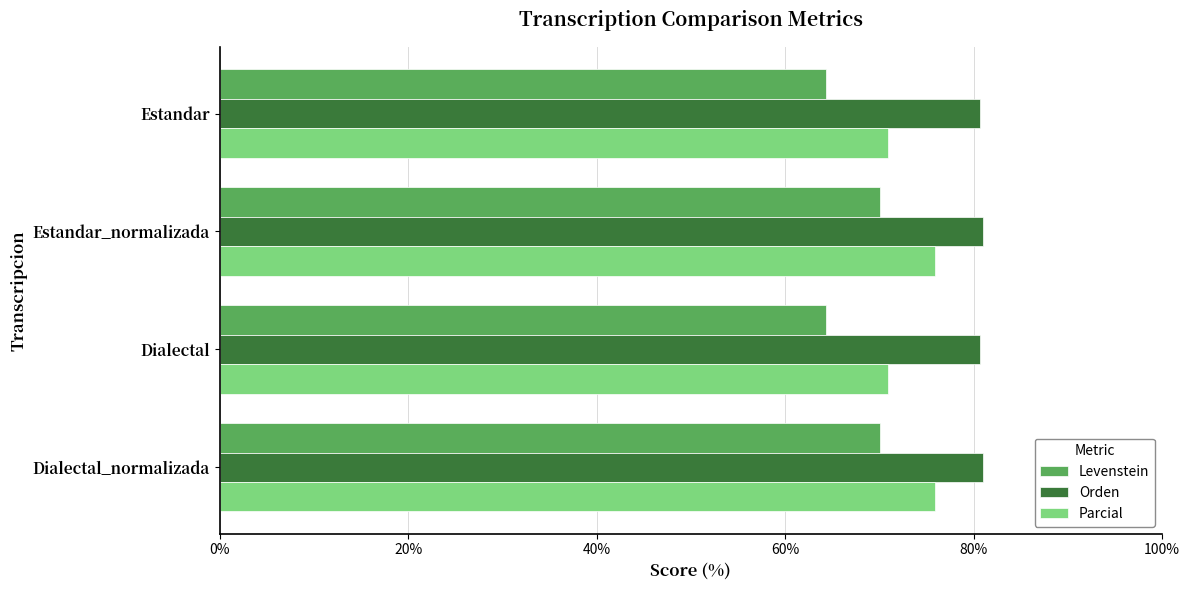

What is the average value of the Levenstein series?

67.2